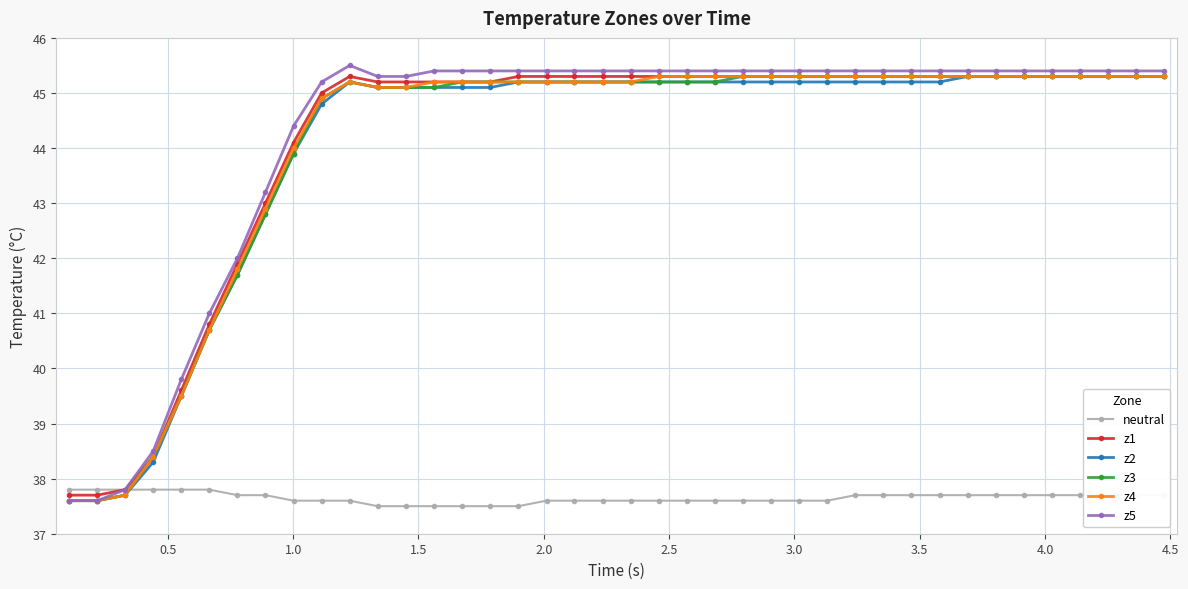

Is this an area chart (filled region under the line)?

No